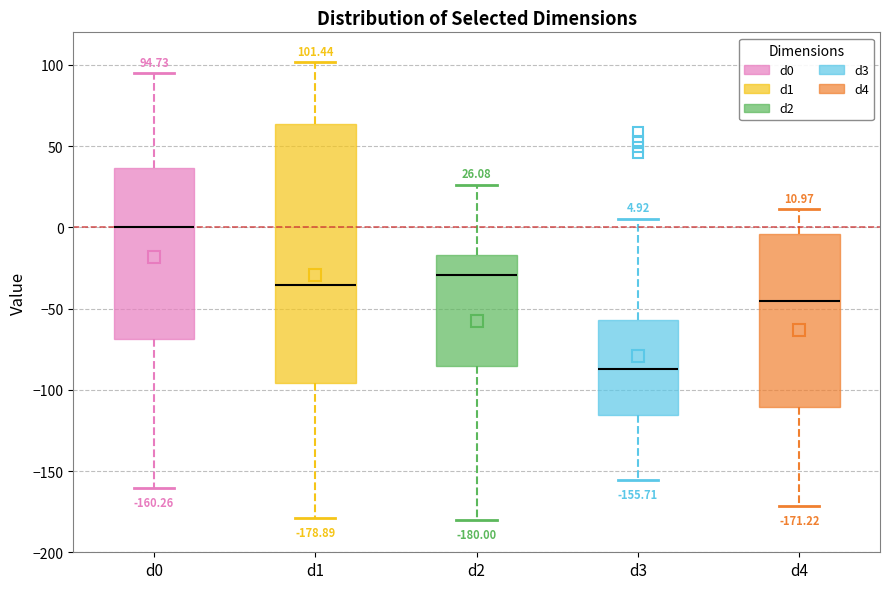

Which box has the highest median line?

d0